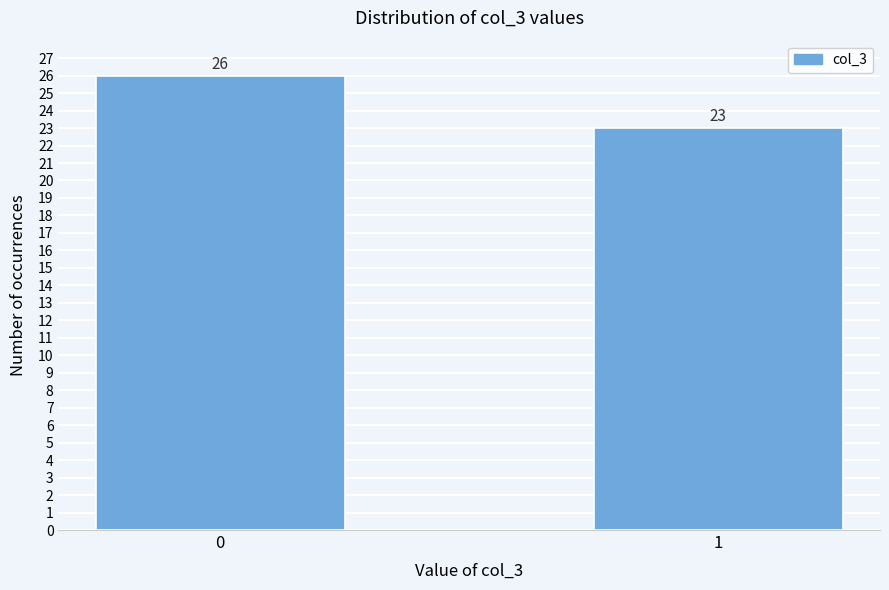

Reading left to right, transcribe all the data shown in this chart.

0=26	1=23